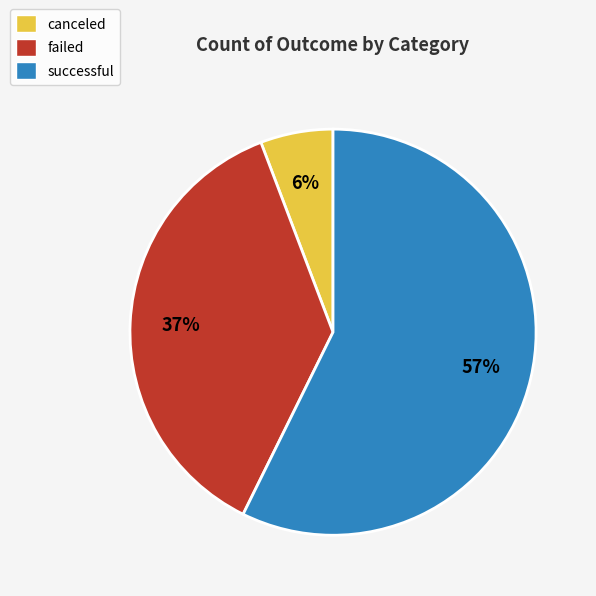

Count the number of slices in the pie.

3